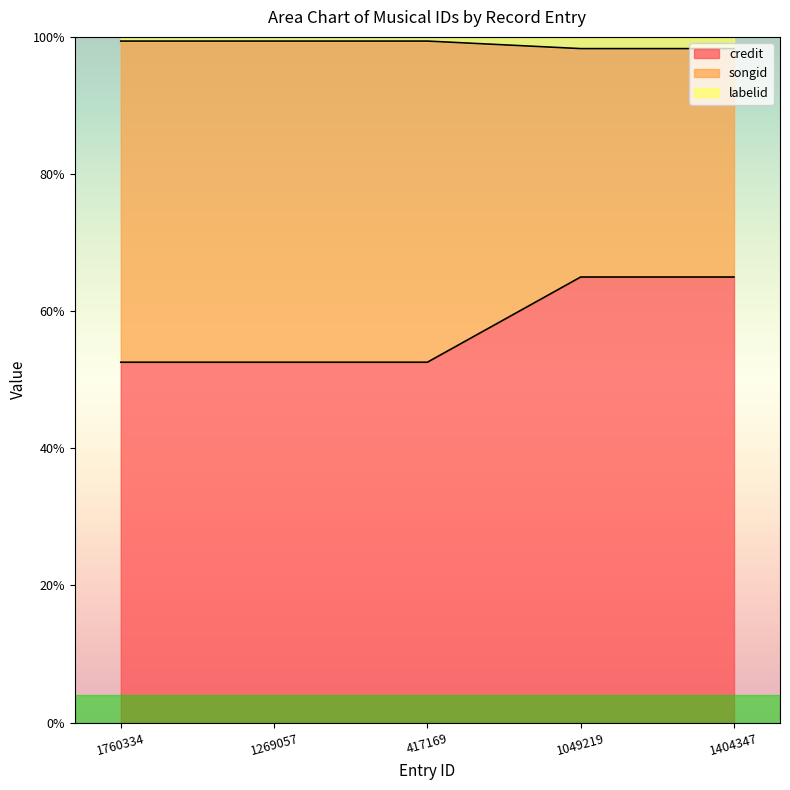

True or false: songid has a value of 154.5 at 1404347.

False